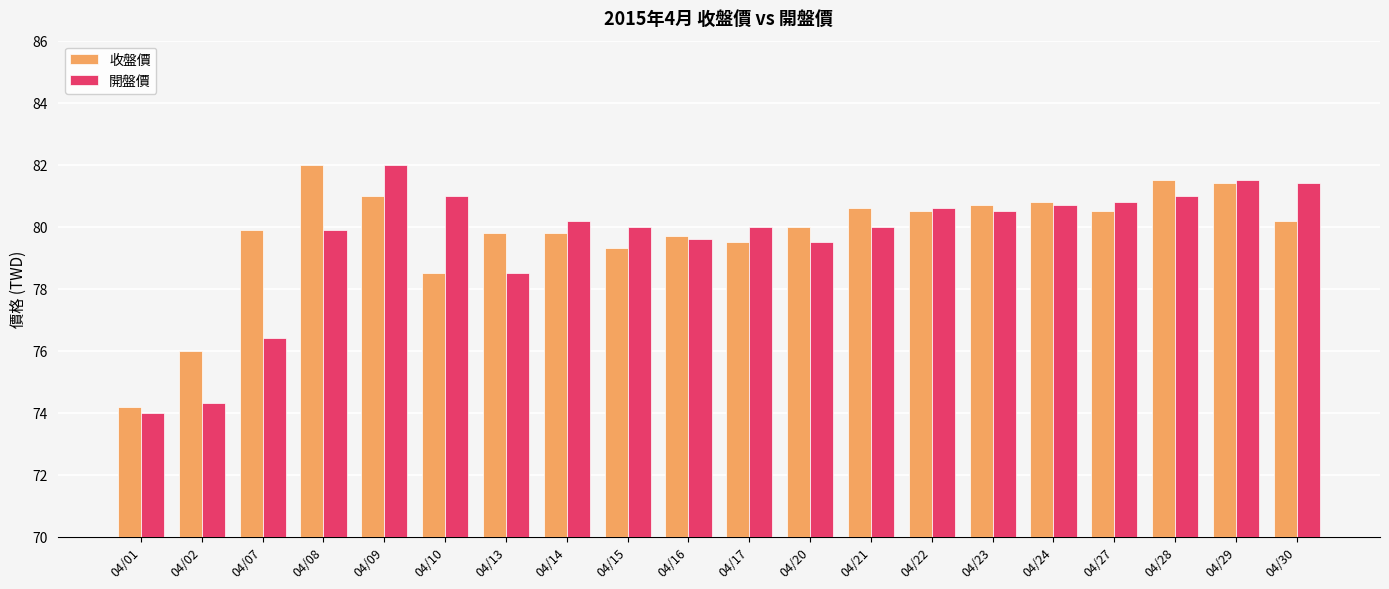

At which label does 收盤價 first exceed 80?

04/08